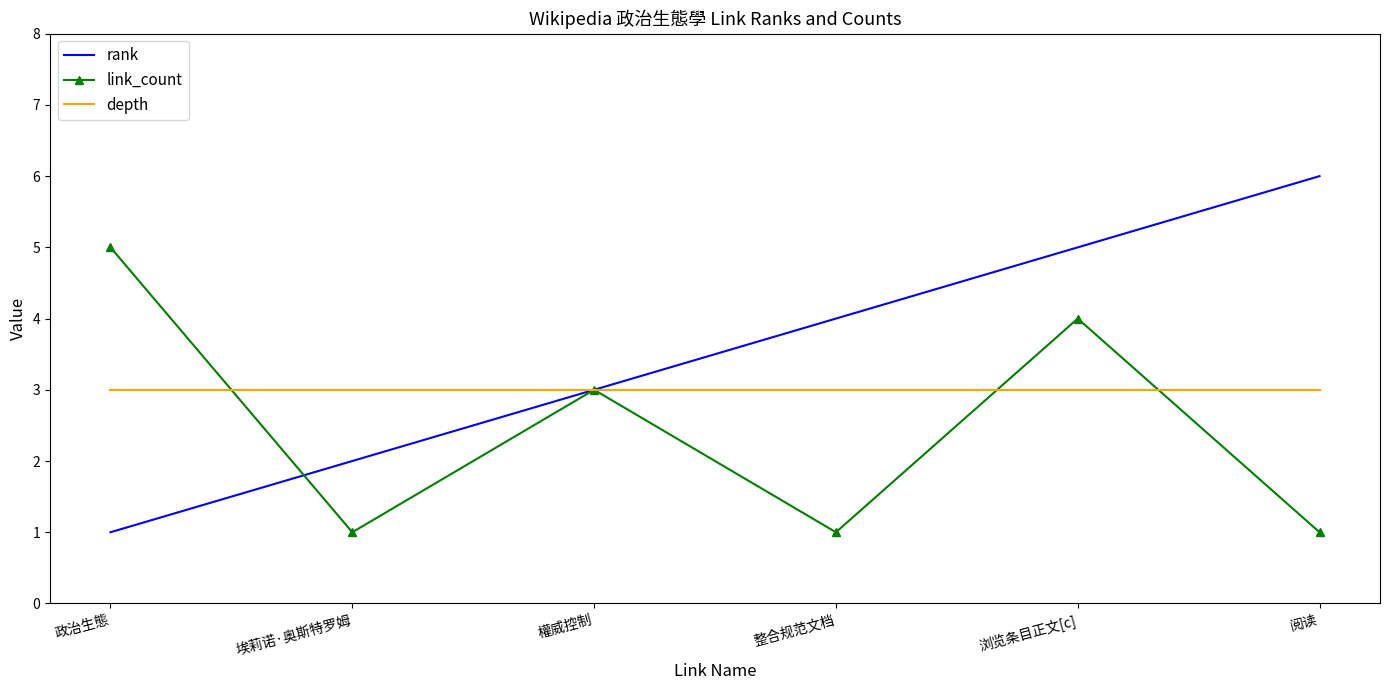

Between 埃莉诺·奥斯特罗姆 and 權威控制, which series saw the biggest shift?

link_count